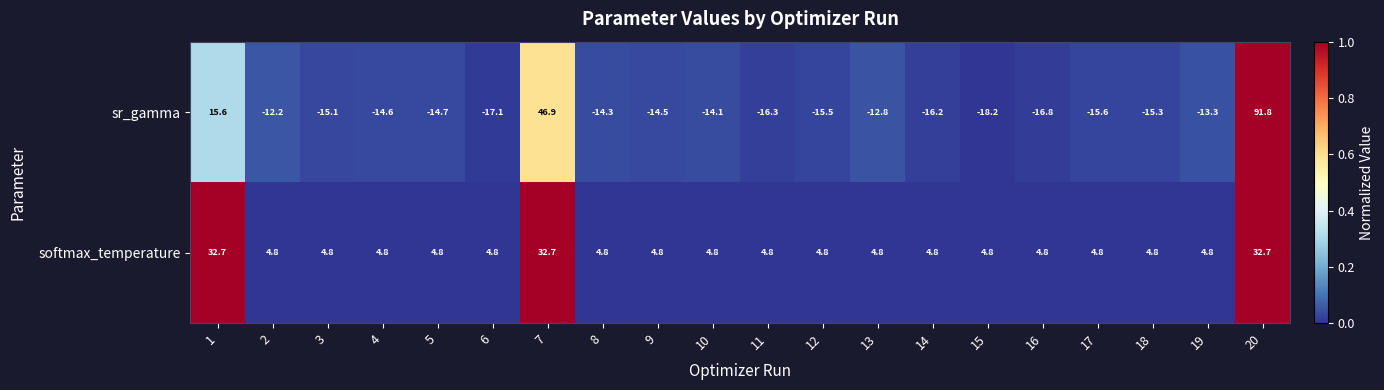

What is the minimum value for sr_gamma?

-18.2